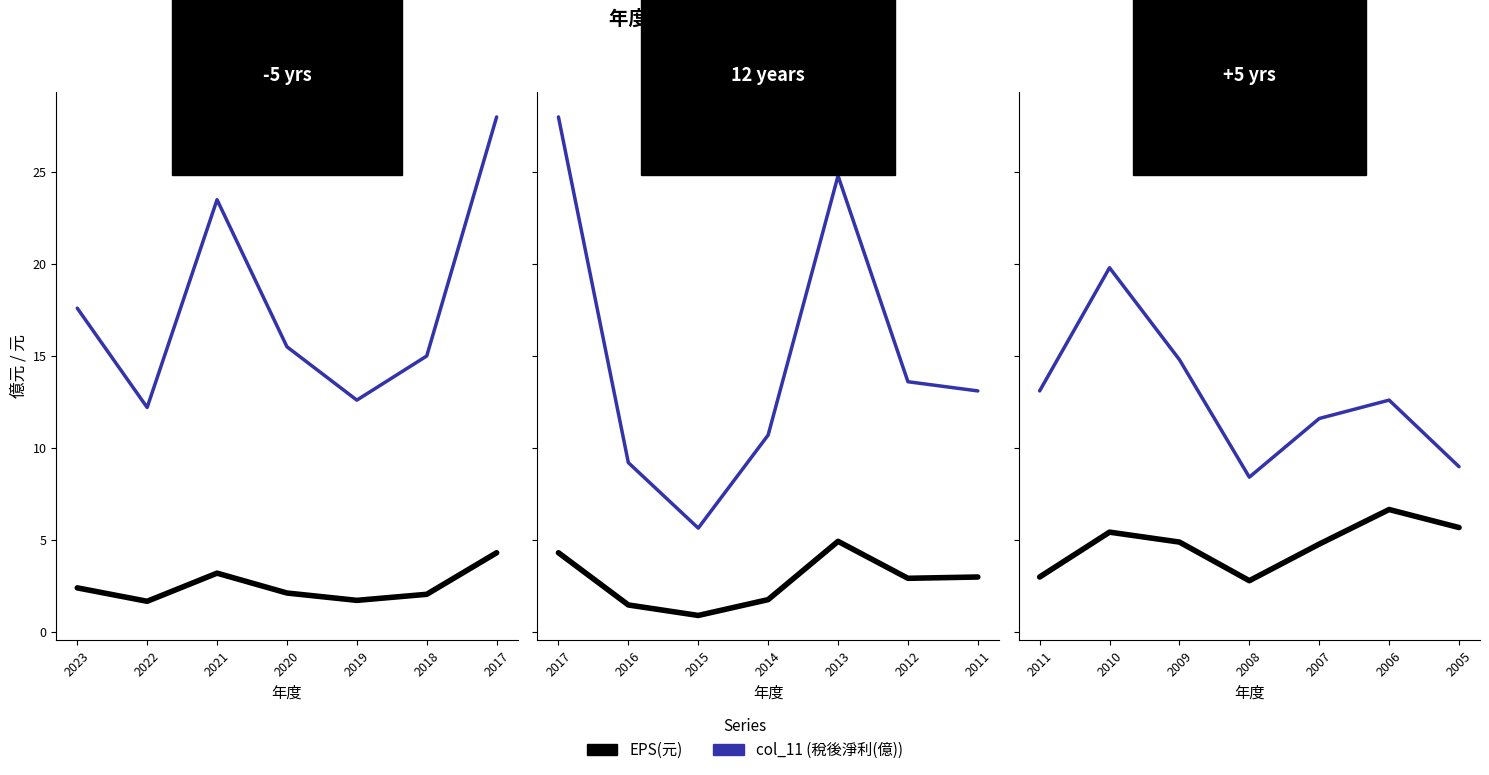

True or false: EPS(元) and col_11 (稅後淨利) cross at least once.

False